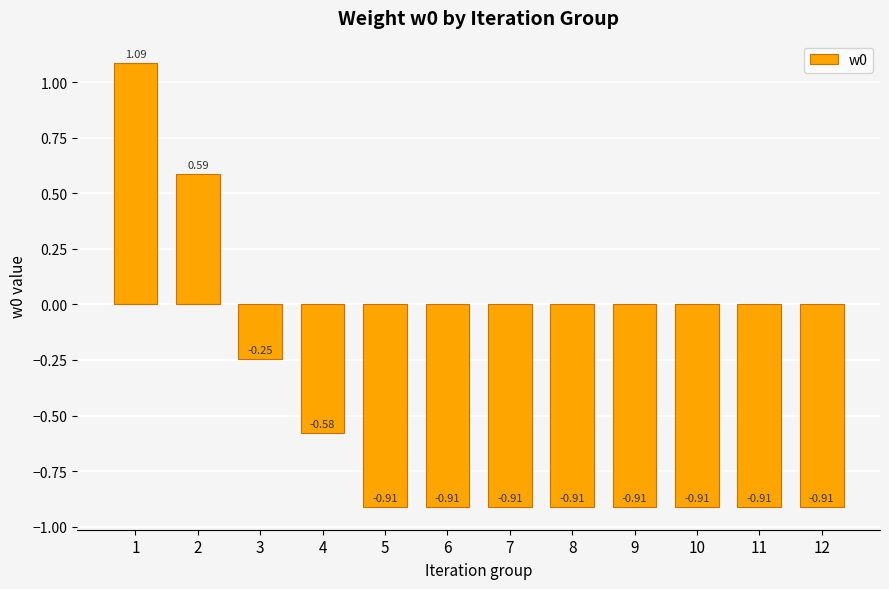

Which has a higher value, 8 or 3?

3